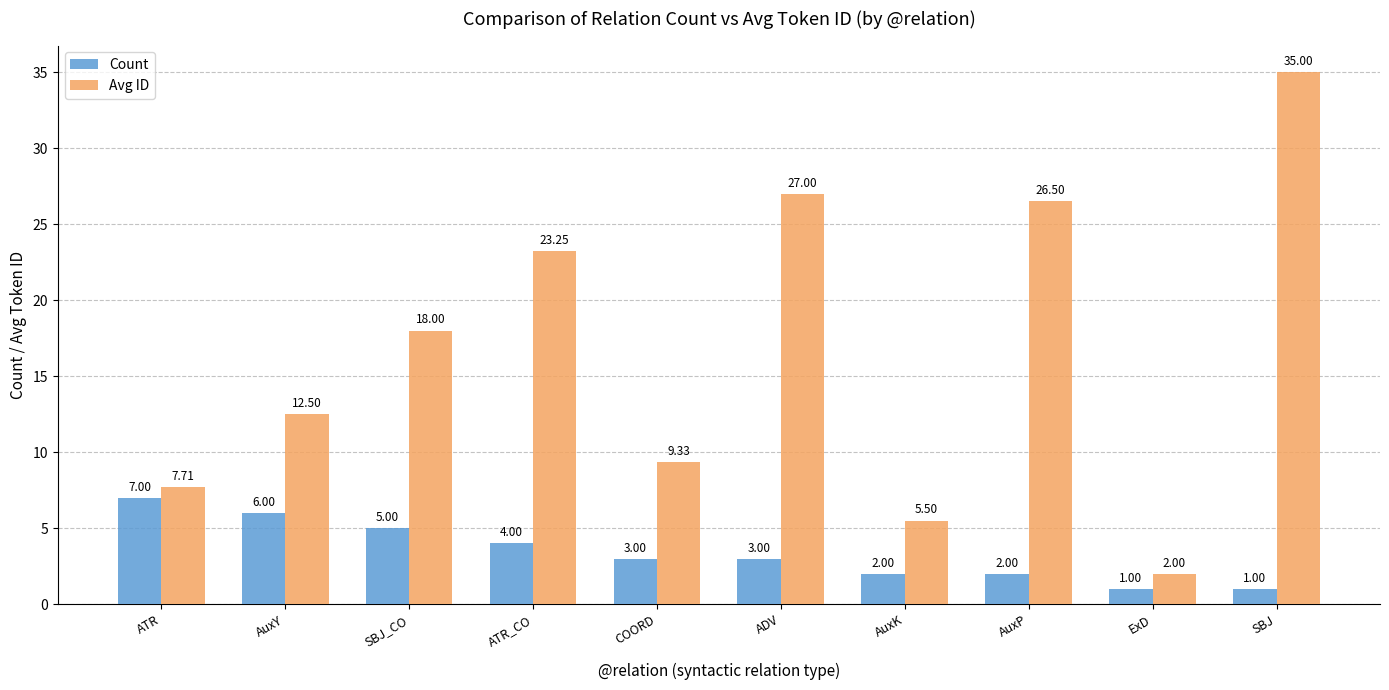

What is the label of the 8th bar from the right?

SBJ_CO